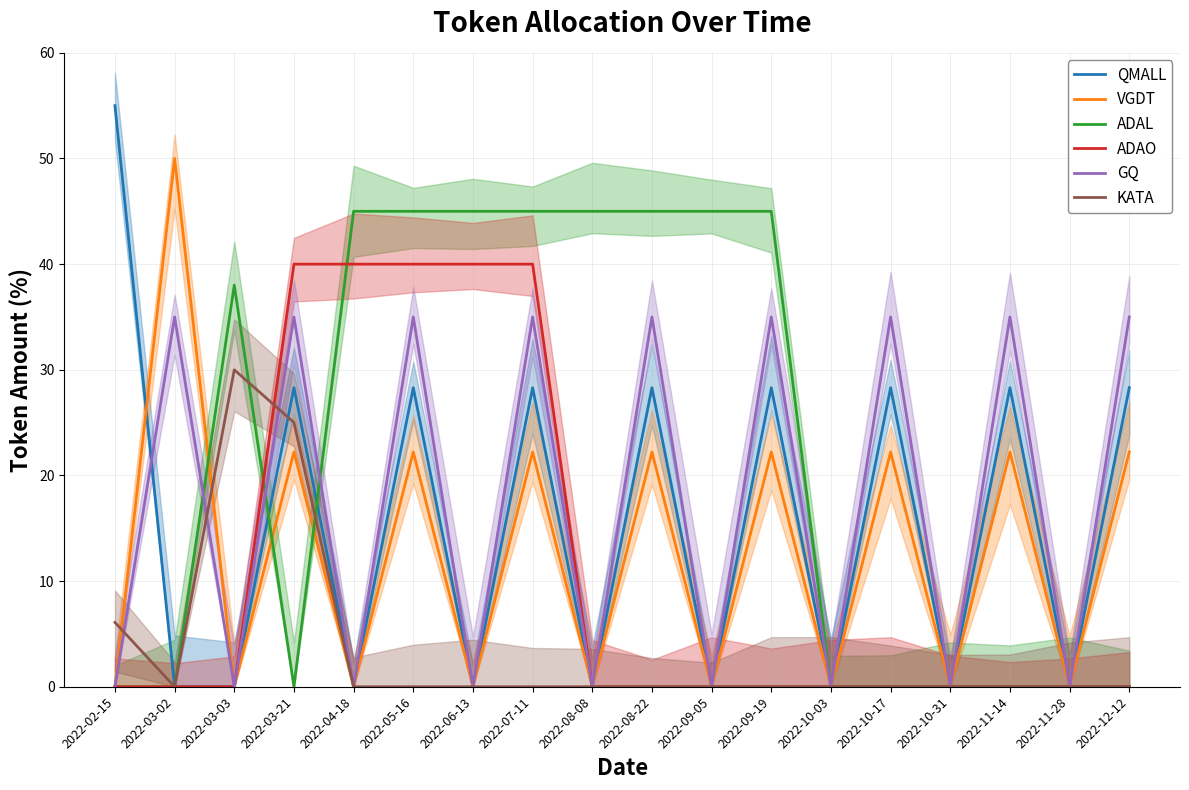

Which category has the lowest value in the QMALL series?

2022-03-02